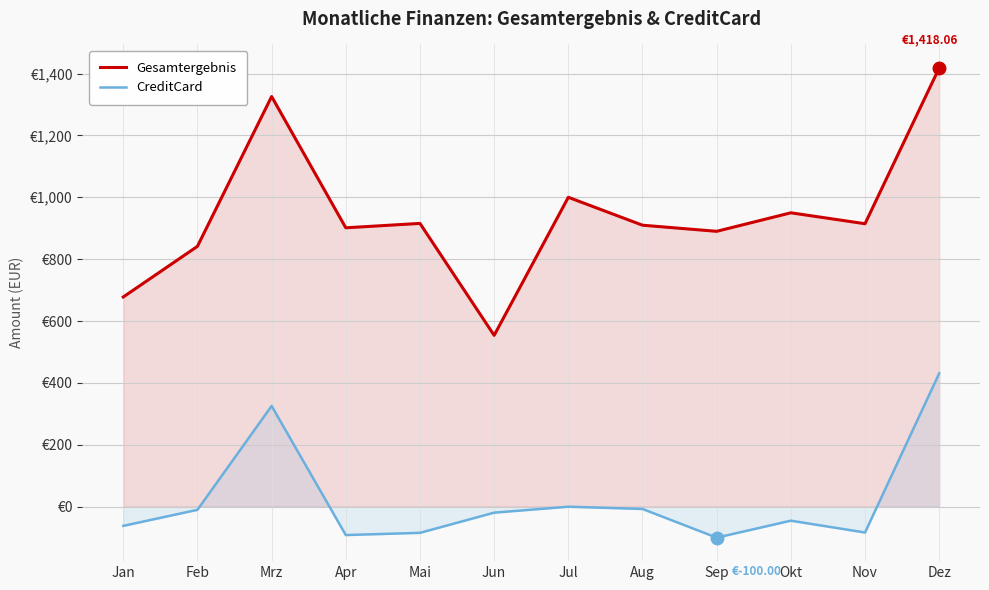

What is the label of the 4th point from the right?

Sep